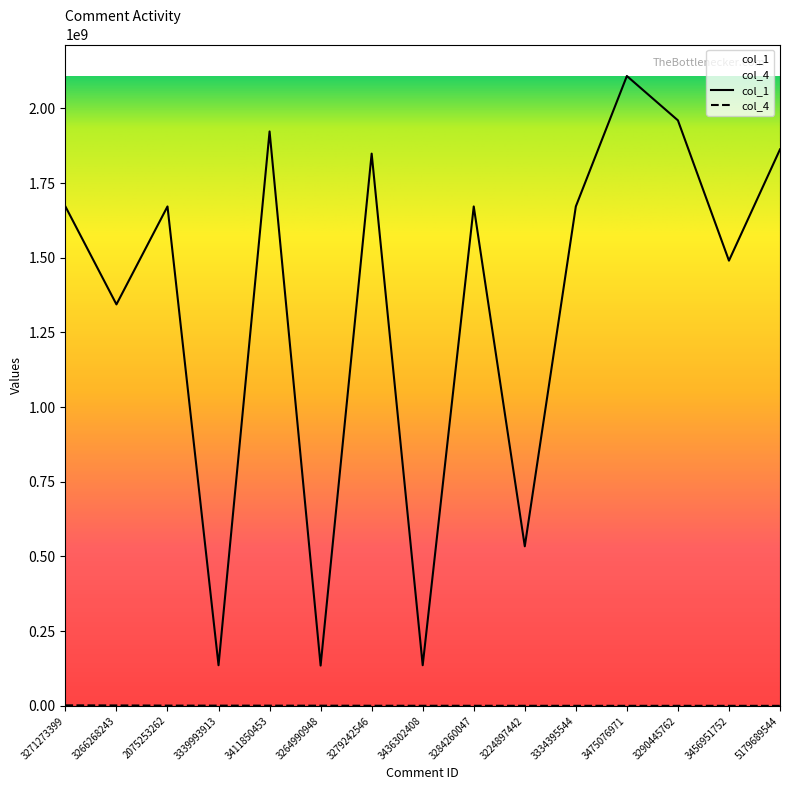

True or false: col_1 has more than 1 interior local peaks.

True